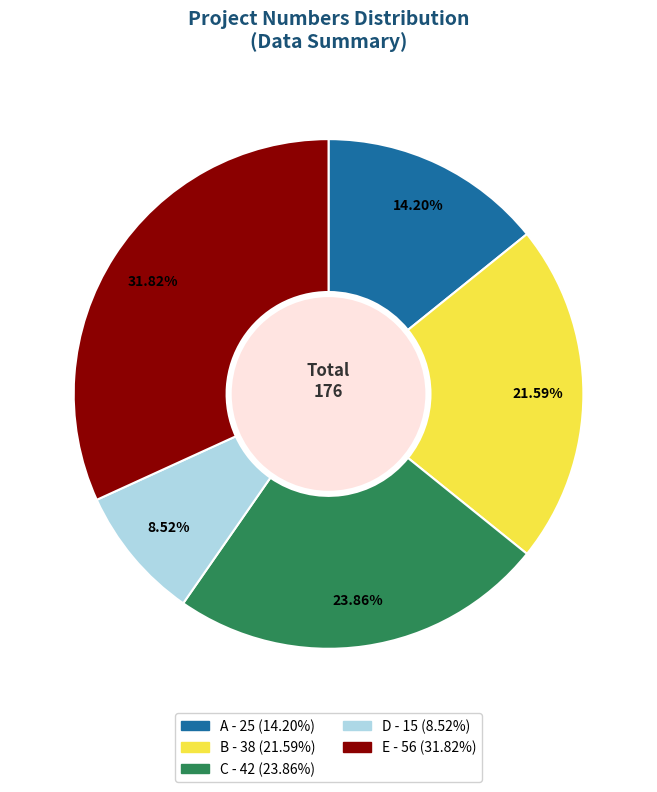

To the nearest percent, what is the difference between the largest and smallest slice percentages?

23%